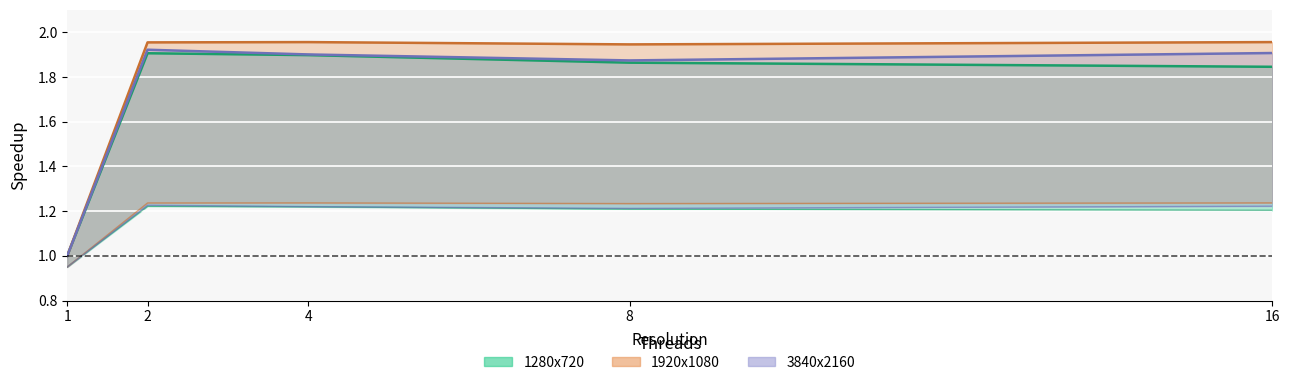

Reading left to right, list all the values displayed in this chart.

1280x720: 1.0	1.9	1.9	1.9	1.8
1920x1080: 1.0	2.0	2.0	1.9	2.0
3840x2160: 0.9	1.2	1.2	1.2	1.2